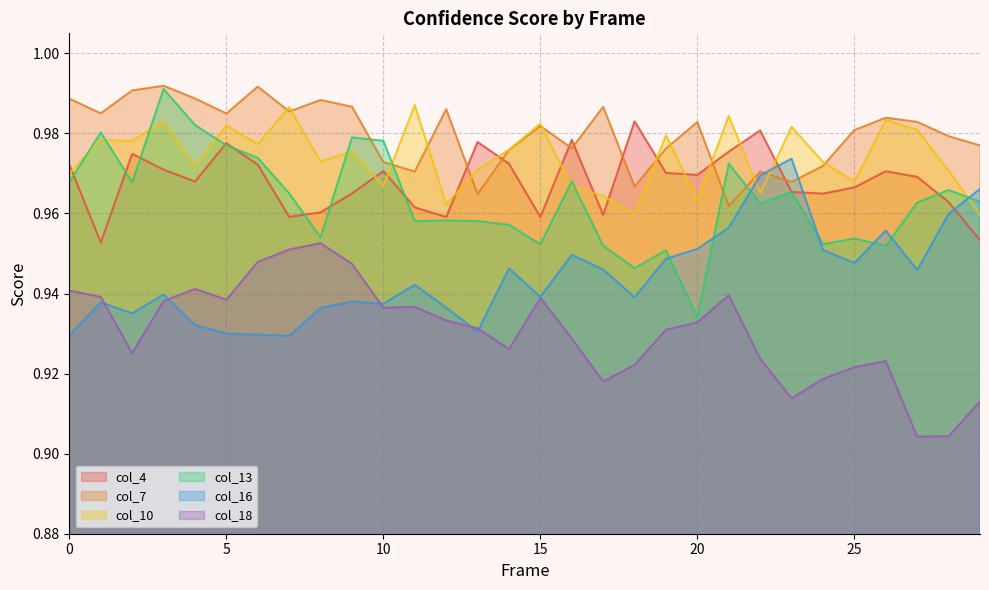

In col_13, how many points are higher than both neighbors (excluding endpoints)?

10